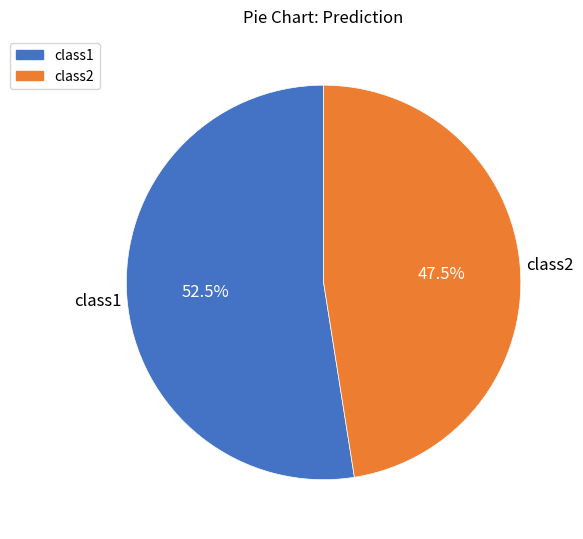

How many slices are in this pie chart?

2